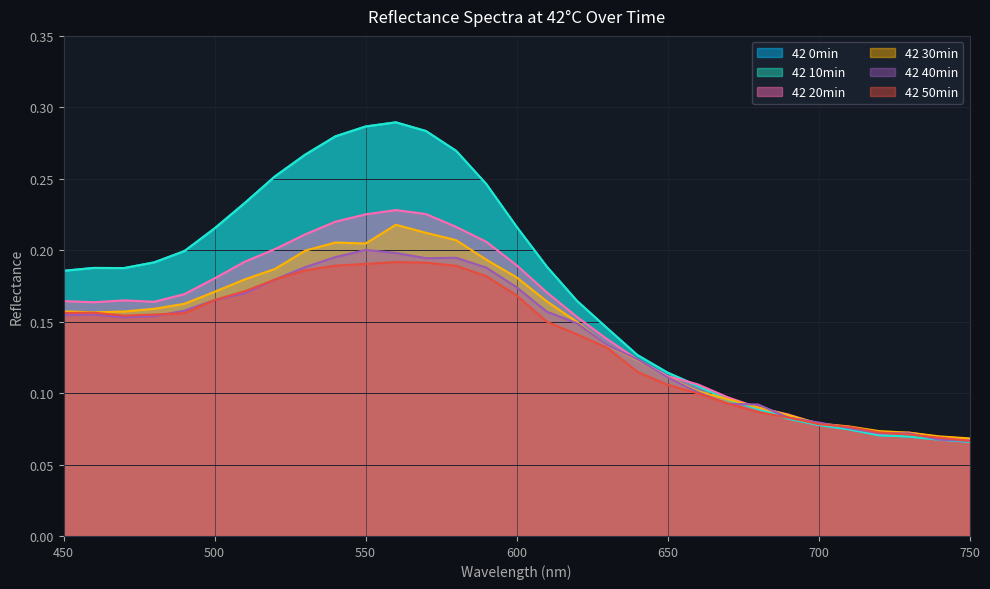

Does the chart have visible grid lines?

Yes